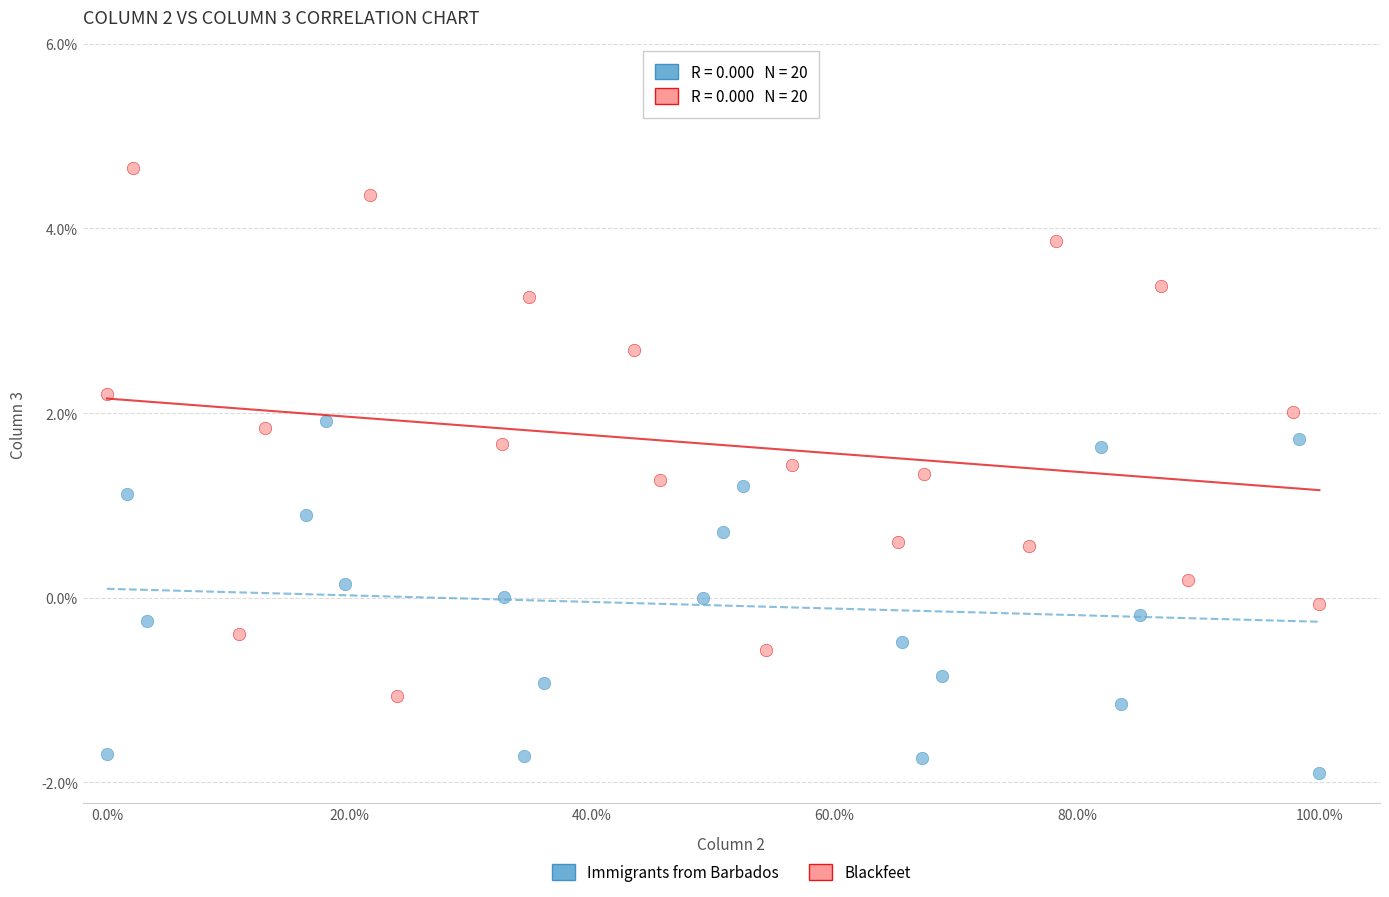

Which series has the widest spread of Y values?

Blackfeet